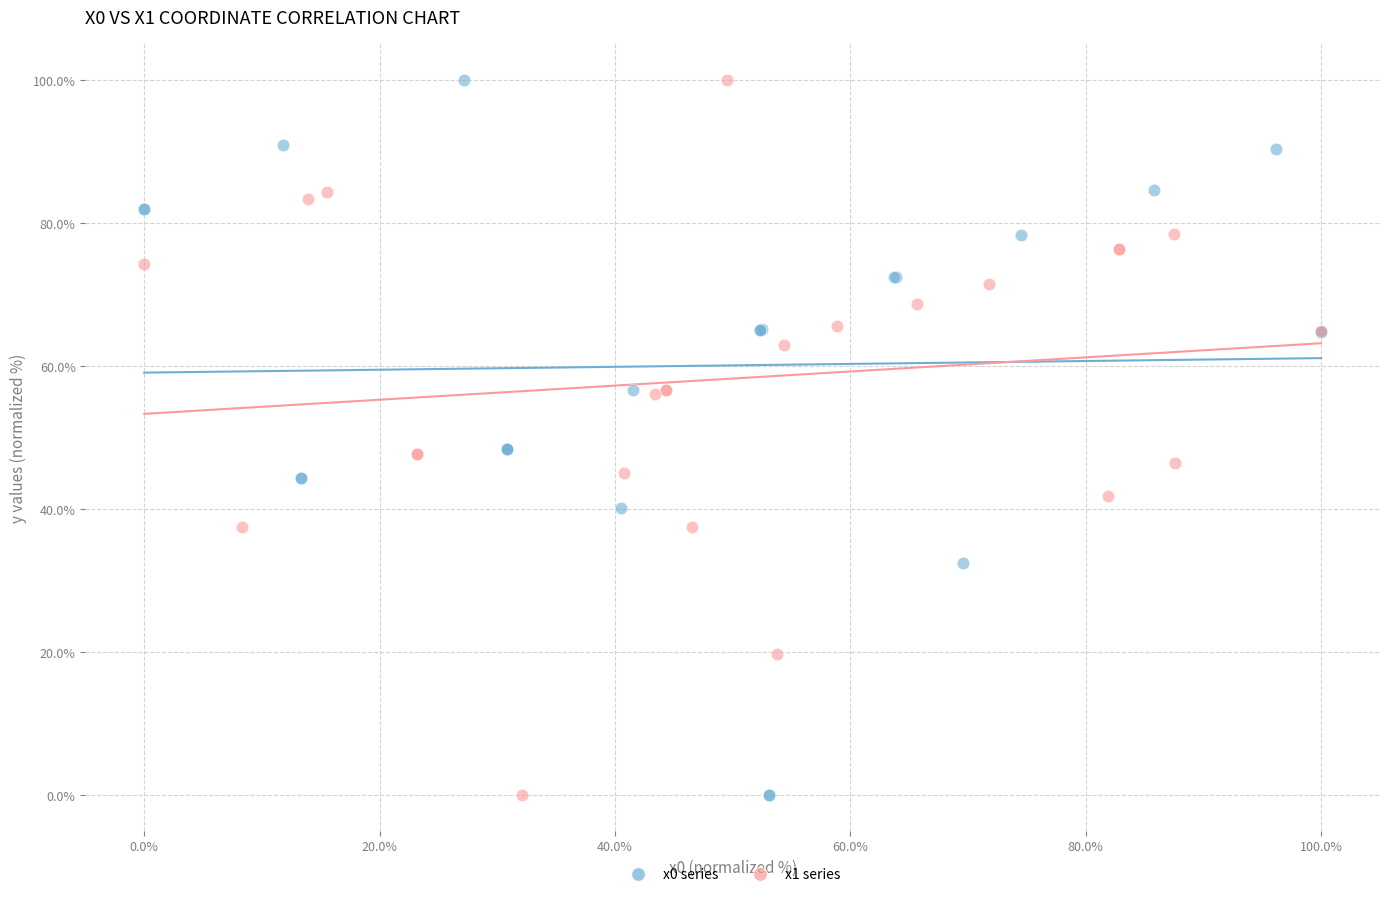

What are all the series names shown in the legend?

x0 series, x1 series